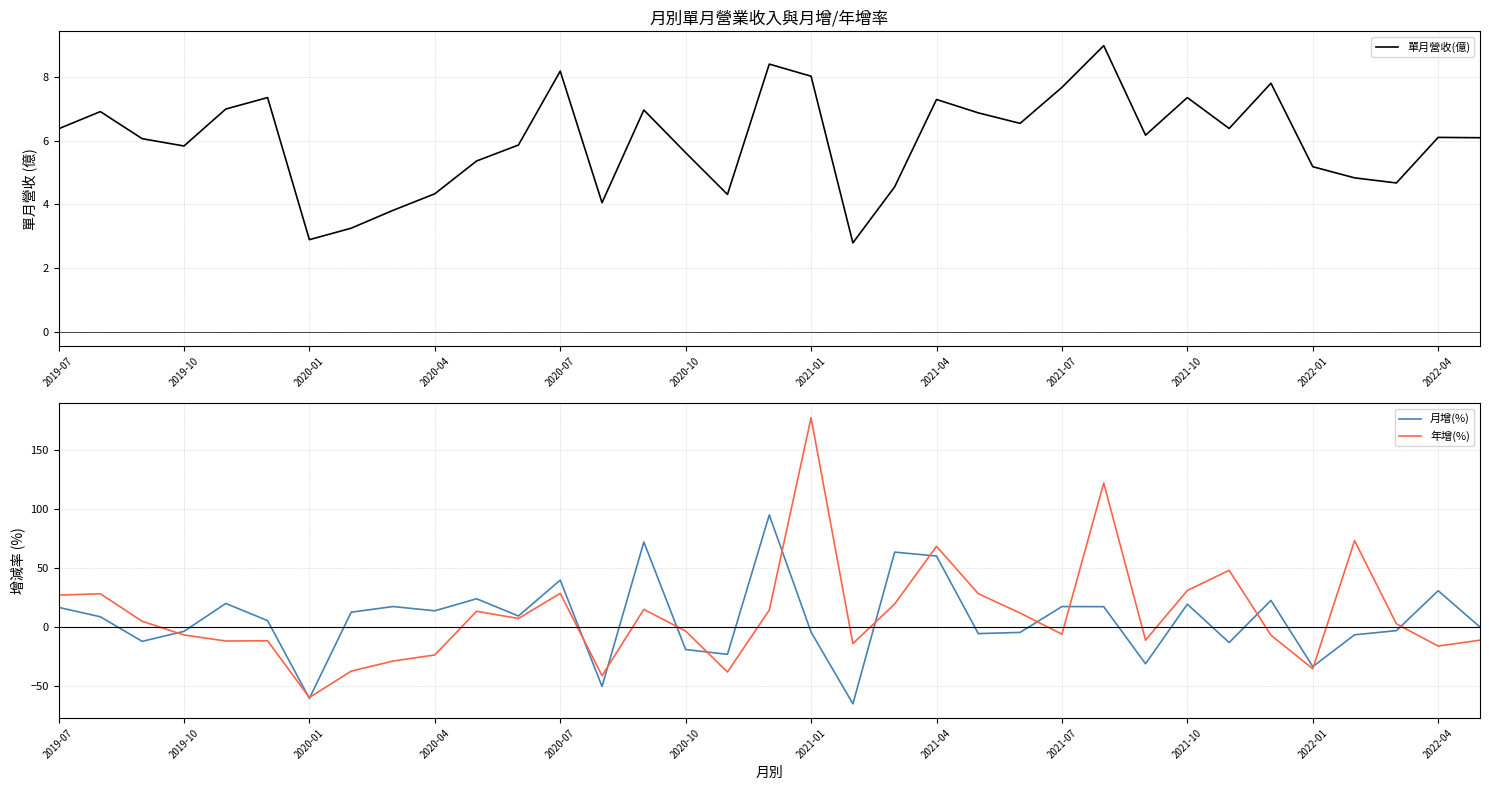

Which series ends up on top after the final intersection of 月增(%) and 年增(%)?

月增(%)